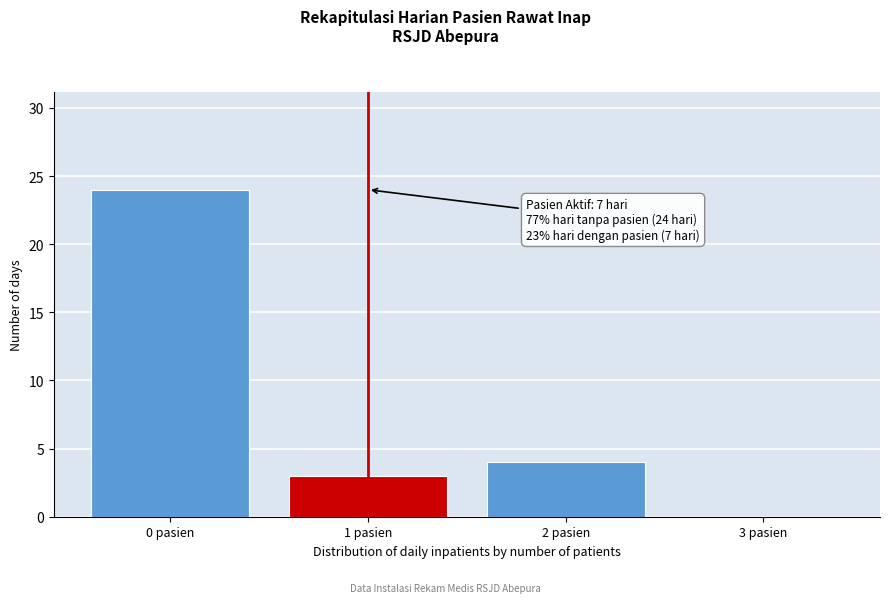

Reading left to right, transcribe all the data shown in this chart.

0 pasien=24	1 pasien=3	2 pasien=4	3 pasien=0